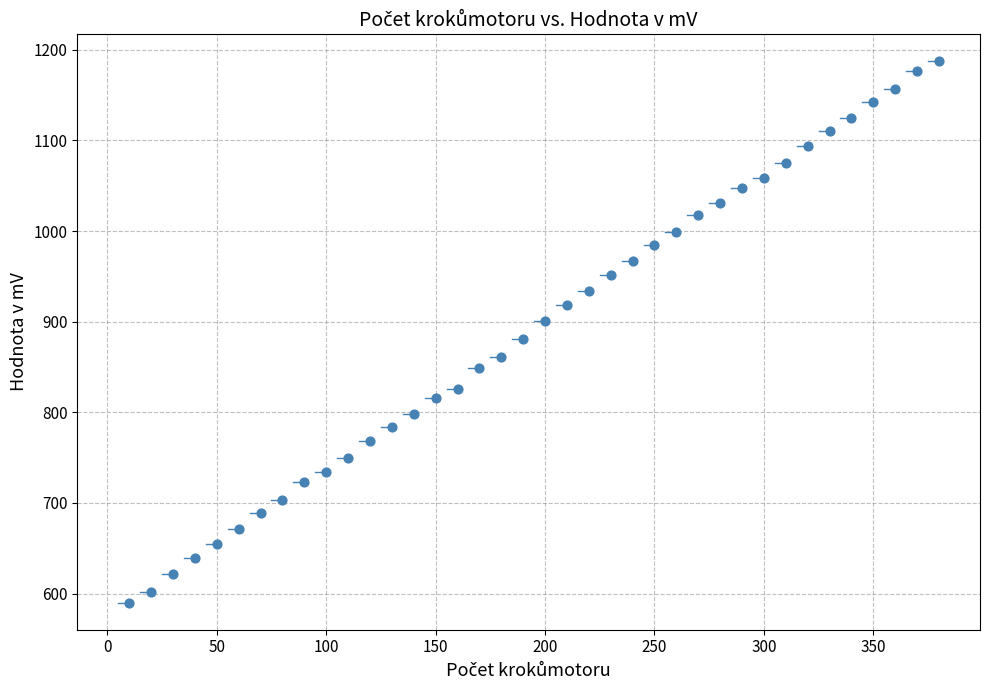

What is the range of X values (max minus min)?

370.0